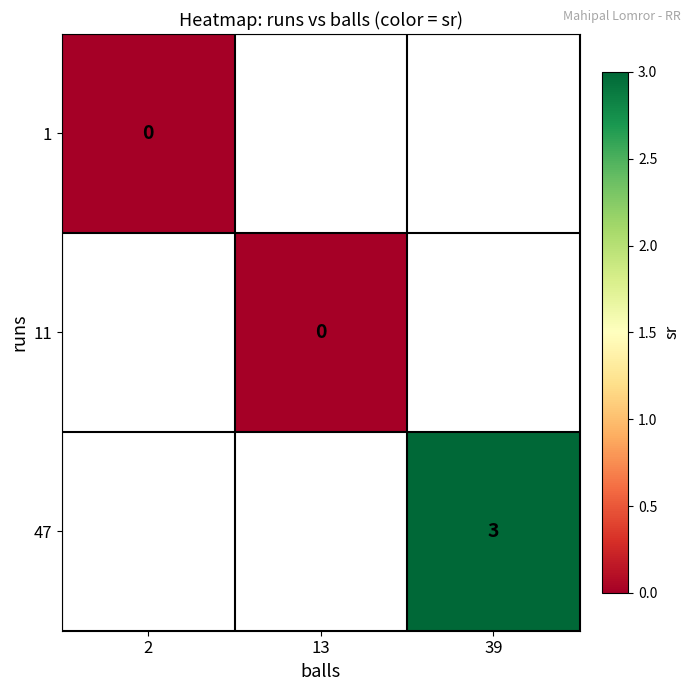

Which category has the highest value across all series?

39